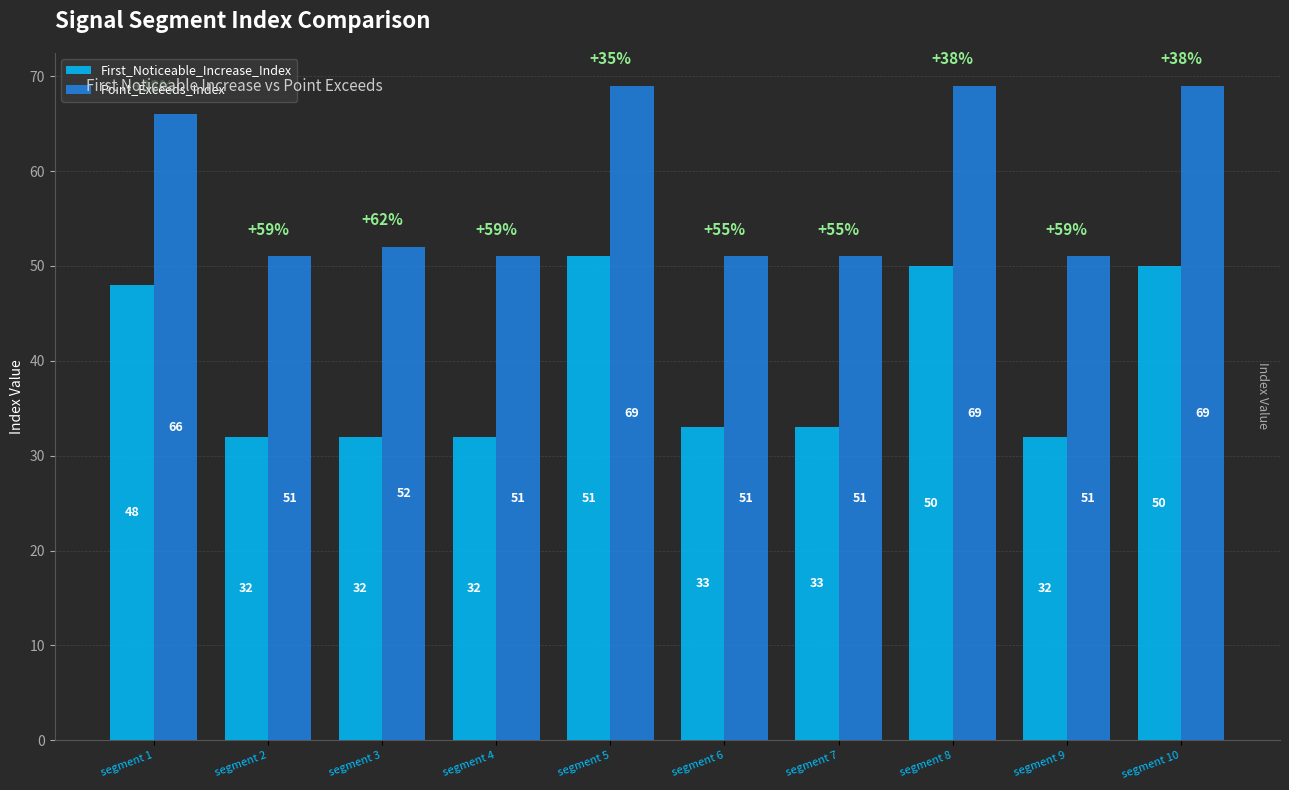

What is the highest value of the First_Noticeable_Increase_Index series?

51